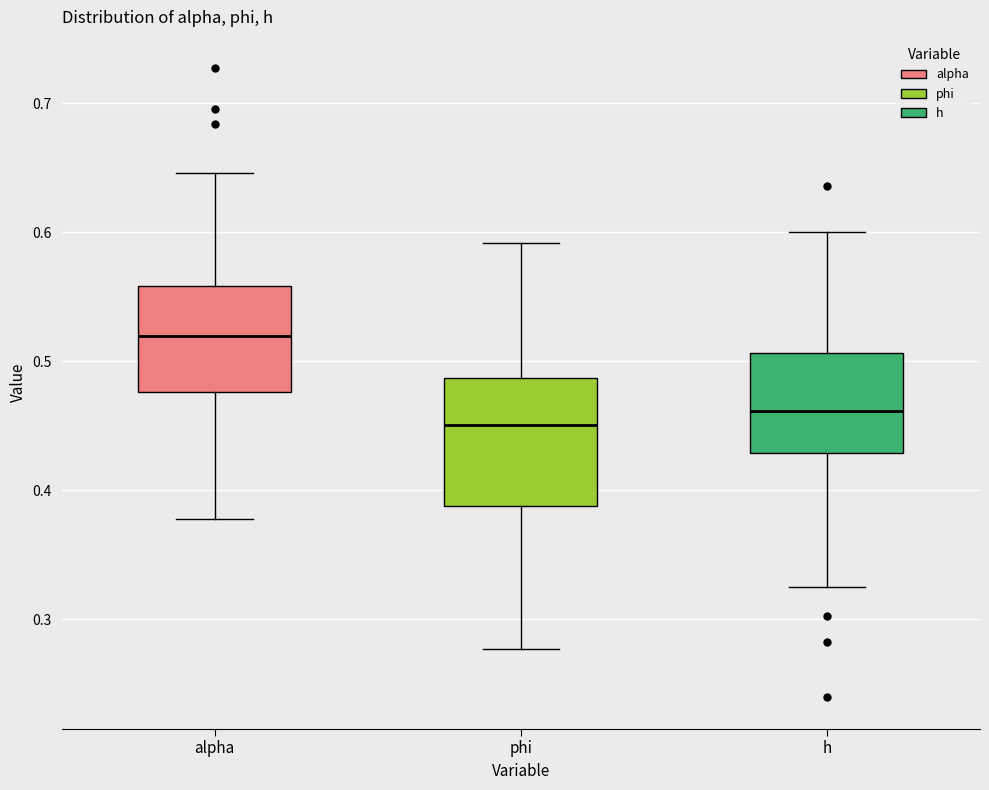

Which box is the tallest, from its lower edge to its upper edge?

phi